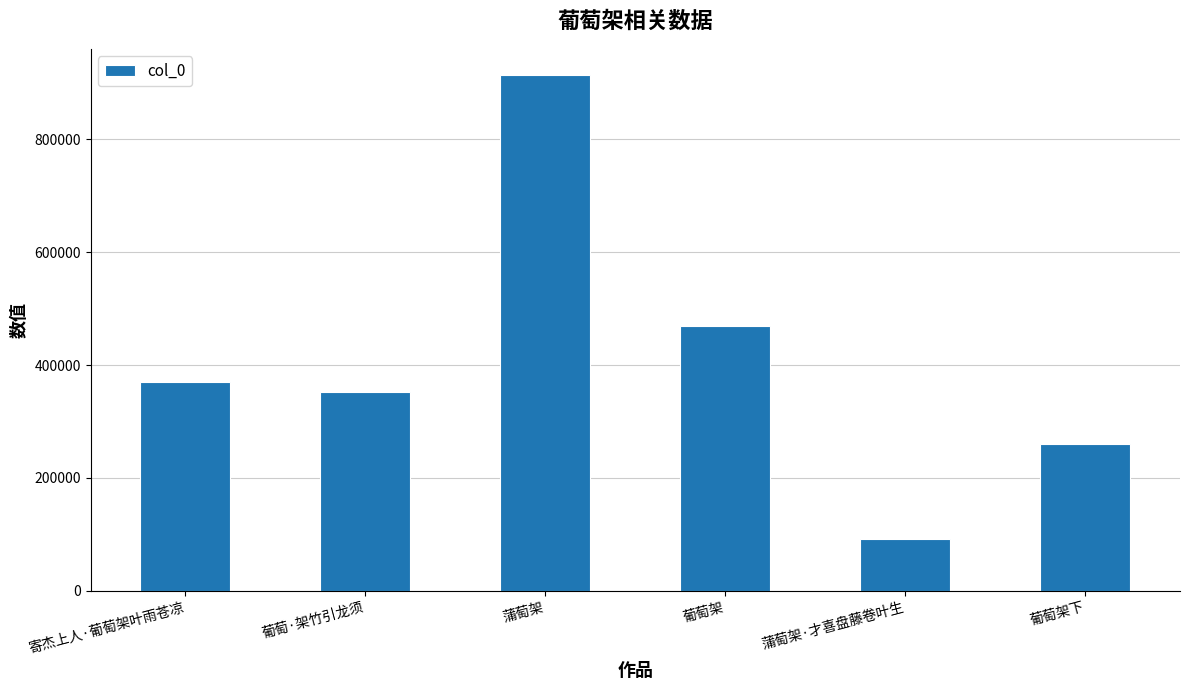

Is it true that the value at 寄杰上人·葡萄架叶雨苍凉 is 208315?

False